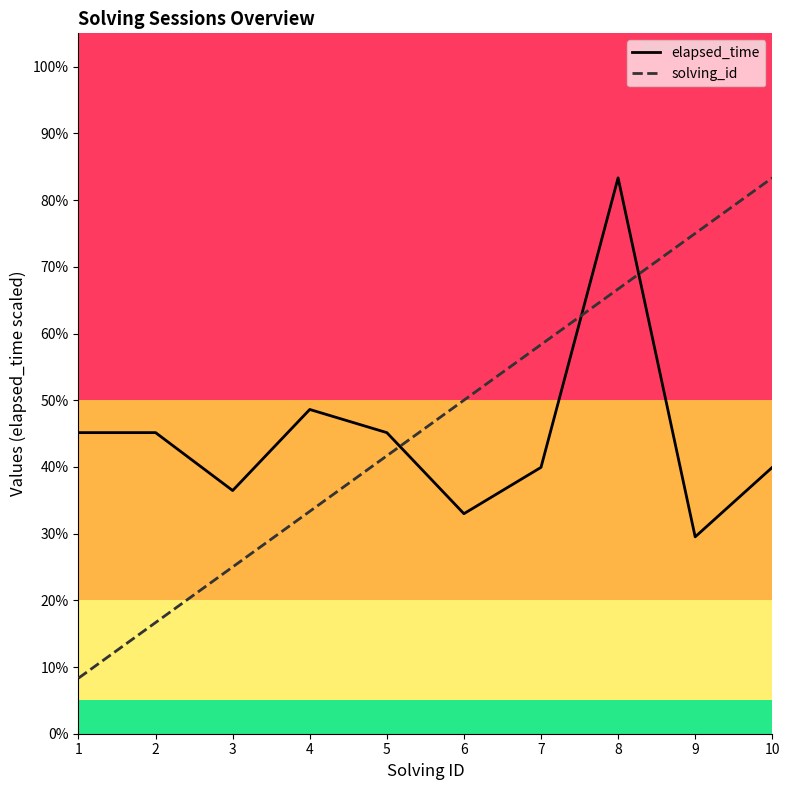

Count the number of categories in the chart.

10